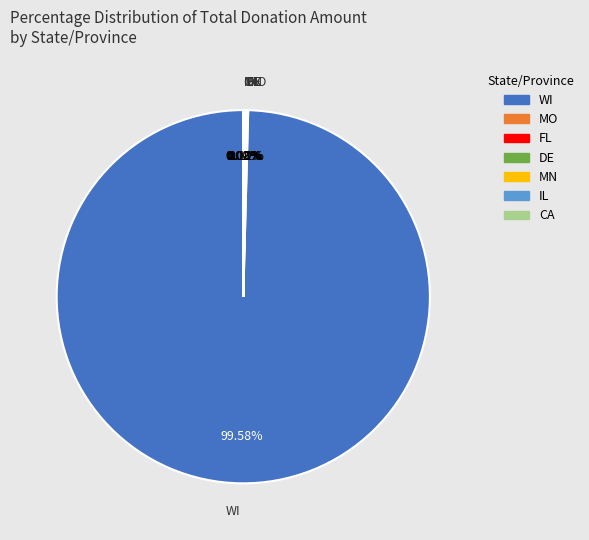

Does WI account for over 50% of the chart?

Yes